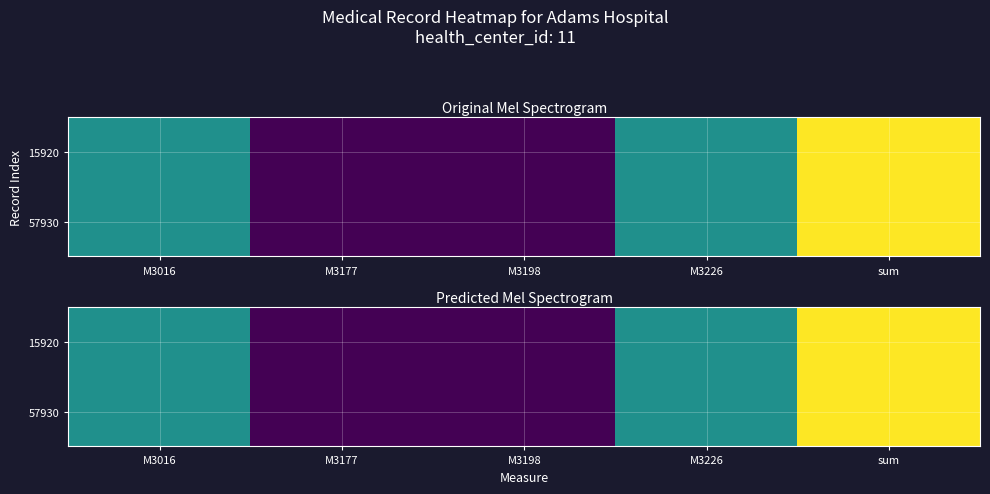

What is the maximum value shown in the chart?

2